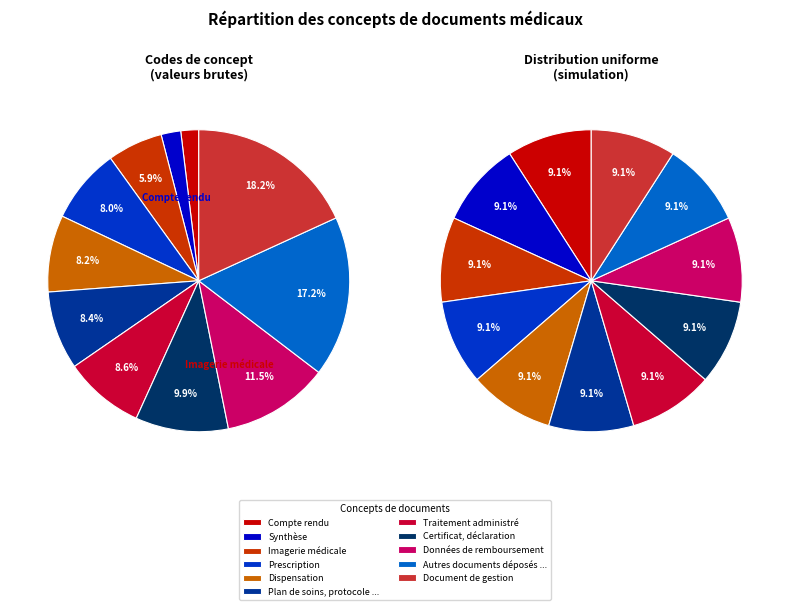

To the nearest percent, what percentage of the pie is Compte rendu?

2%